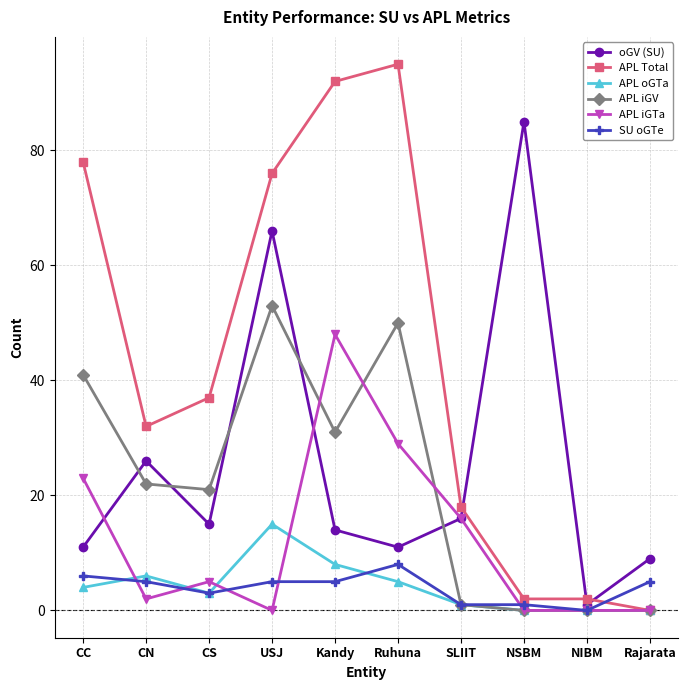

At which category does APL iGTa reach its first local valley?

CN